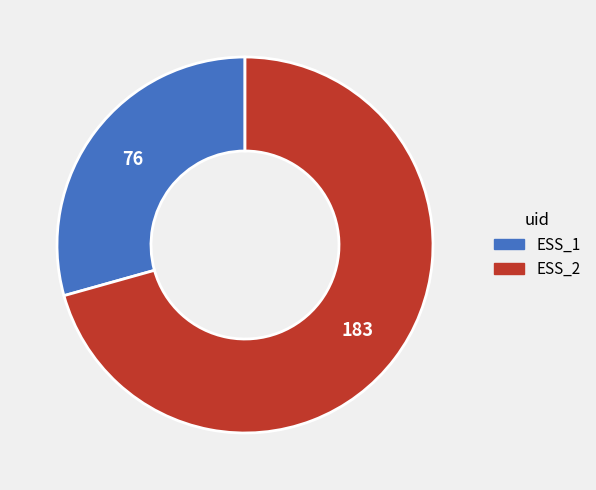

The ESS_2 slice represents 71% of the pie. True or false?

True